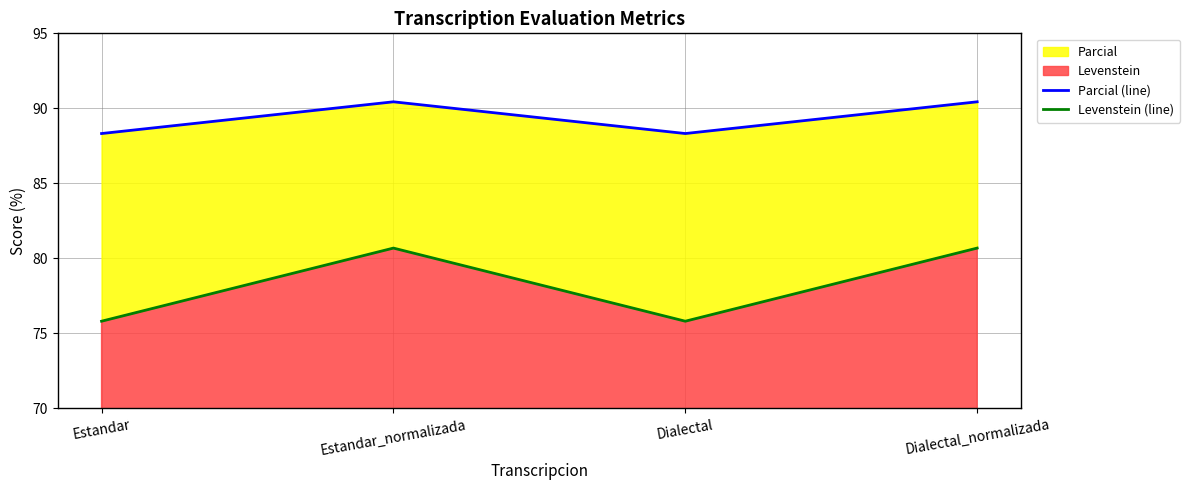

The Levenstein (line) series shows 131.9 at Dialectal. True or false?

False